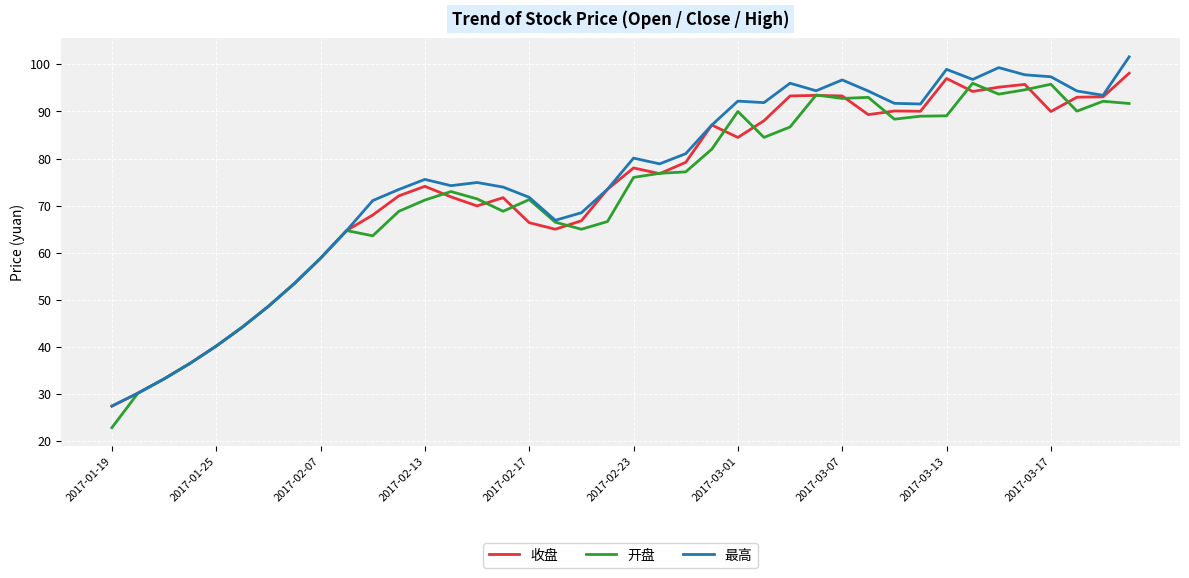

What is the highest value of the 收盘 series?

98.1